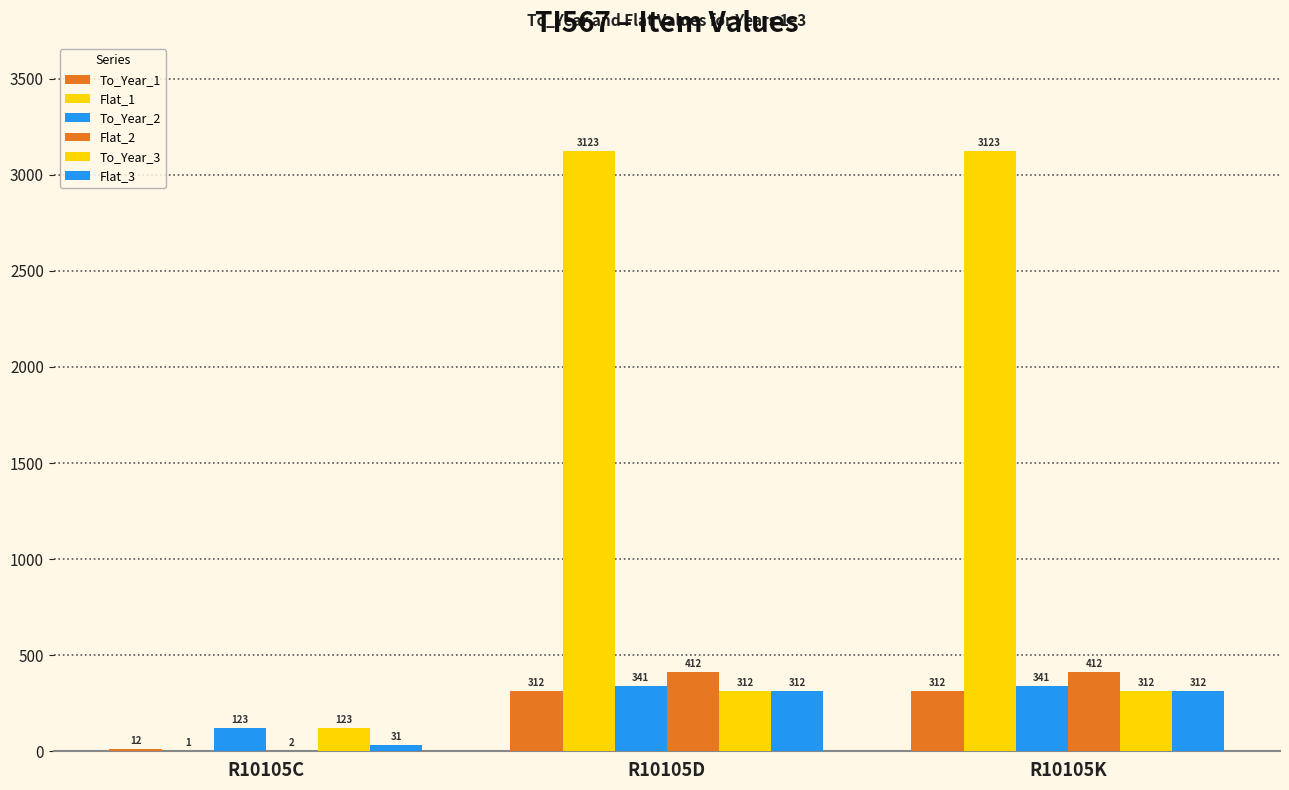

Which series has the widest spread of values?

Flat_1